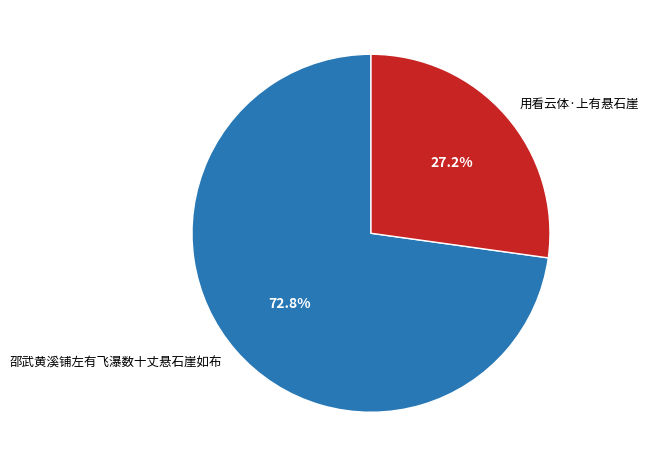

How many slices are in this pie chart?

2